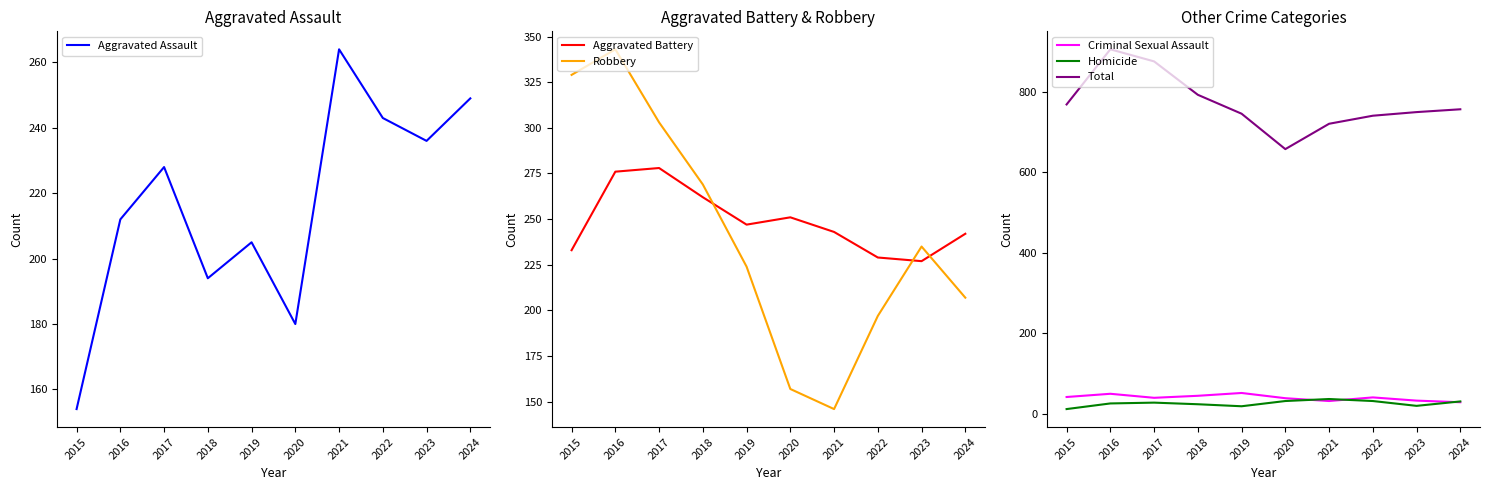

True or false: Aggravated Assault and Criminal Sexual Assault cross at least once.

False